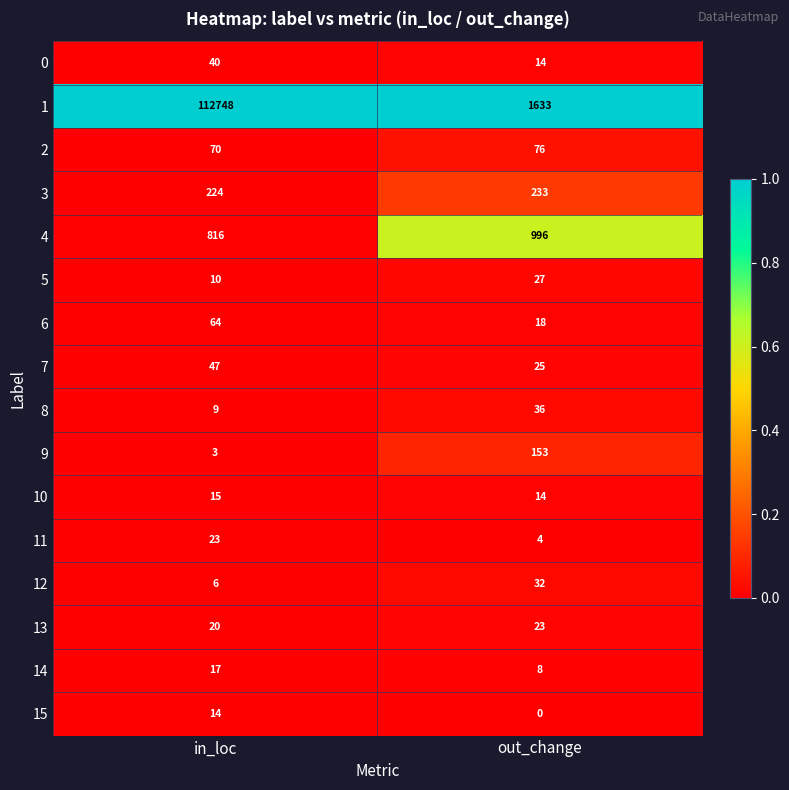

Which series has the widest spread of values?

1